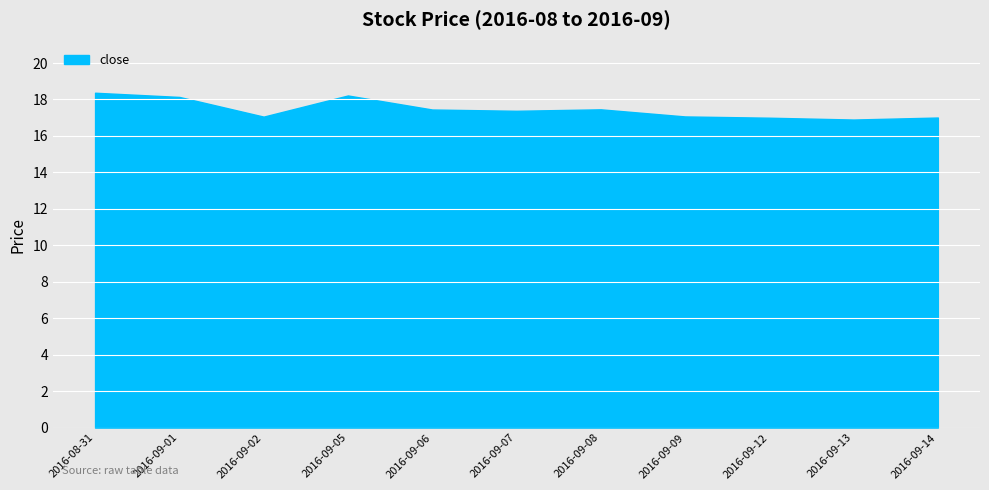

What position from the right is 2016-09-02?

9